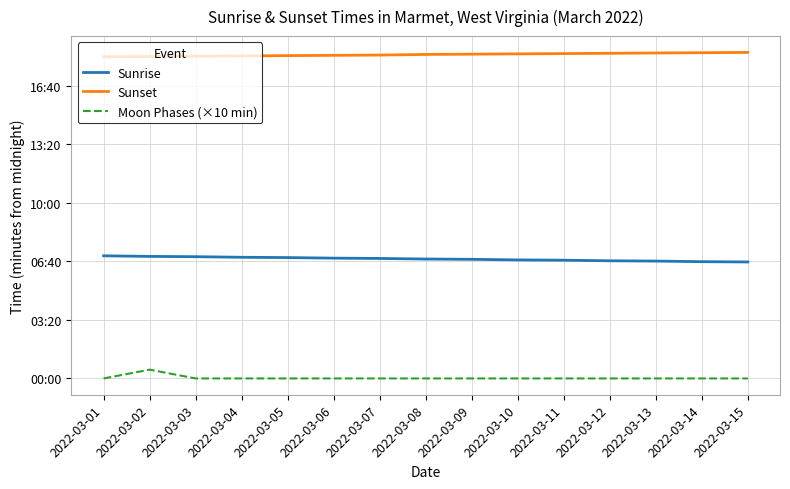

Reading left to right, transcribe all the data shown in this chart.

Sunrise: 2022-03-01=419	2022-03-02=417	2022-03-03=416	2022-03-04=414	2022-03-05=413	2022-03-06=411	2022-03-07=410	2022-03-08=408	2022-03-09=407	2022-03-10=405	2022-03-11=404	2022-03-12=402	2022-03-13=401	2022-03-14=399	2022-03-15=398
Sunset: 2022-03-01=1099	2022-03-02=1100	2022-03-03=1101	2022-03-04=1102	2022-03-05=1103	2022-03-06=1104	2022-03-07=1105	2022-03-08=1107	2022-03-09=1108	2022-03-10=1109	2022-03-11=1110	2022-03-12=1111	2022-03-13=1112	2022-03-14=1113	2022-03-15=1114
Moon Phases (×10 min): 2022-03-01=0	2022-03-02=30	2022-03-03=0	2022-03-04=0	2022-03-05=0	2022-03-06=0	2022-03-07=0	2022-03-08=0	2022-03-09=0	2022-03-10=0	2022-03-11=0	2022-03-12=0	2022-03-13=0	2022-03-14=0	2022-03-15=0